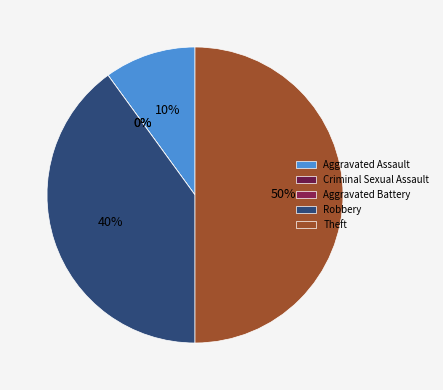

What is the change in value from Aggravated Assault to Theft?

+4